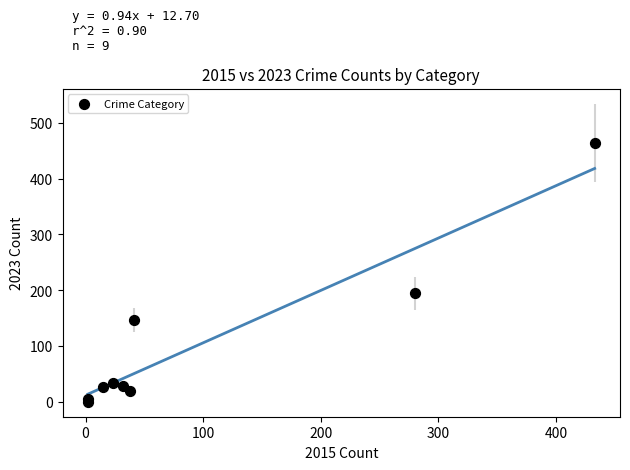

What Y value in the scatter plot is closest to 232?

195